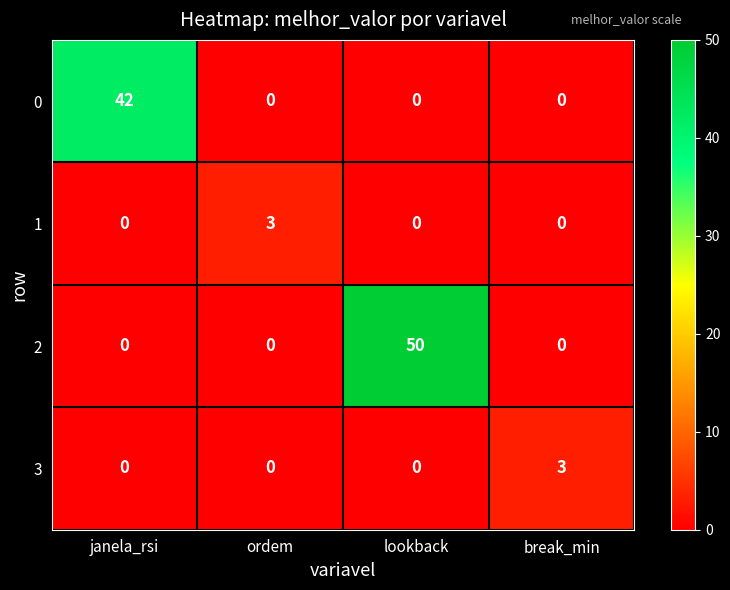

What is the sum of the 2 values at ordem and lookback?

50